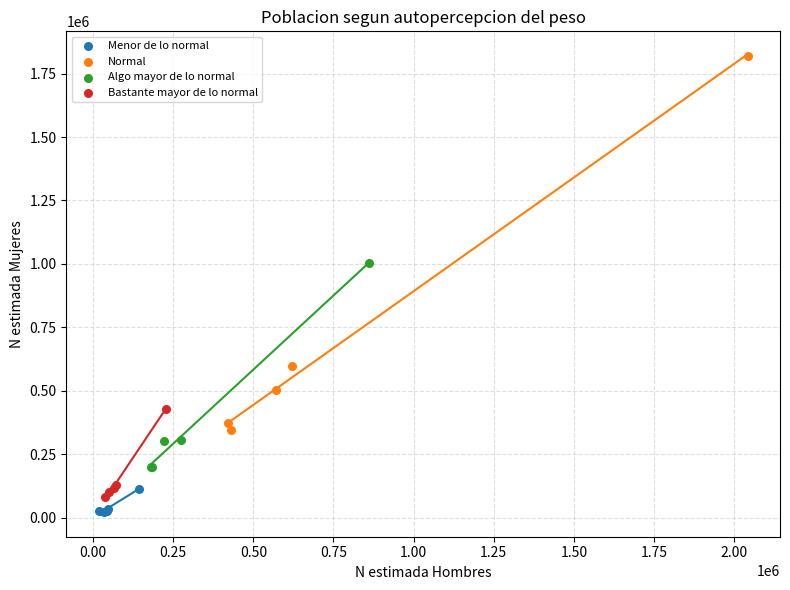

Which series has the widest spread of Y values?

Normal